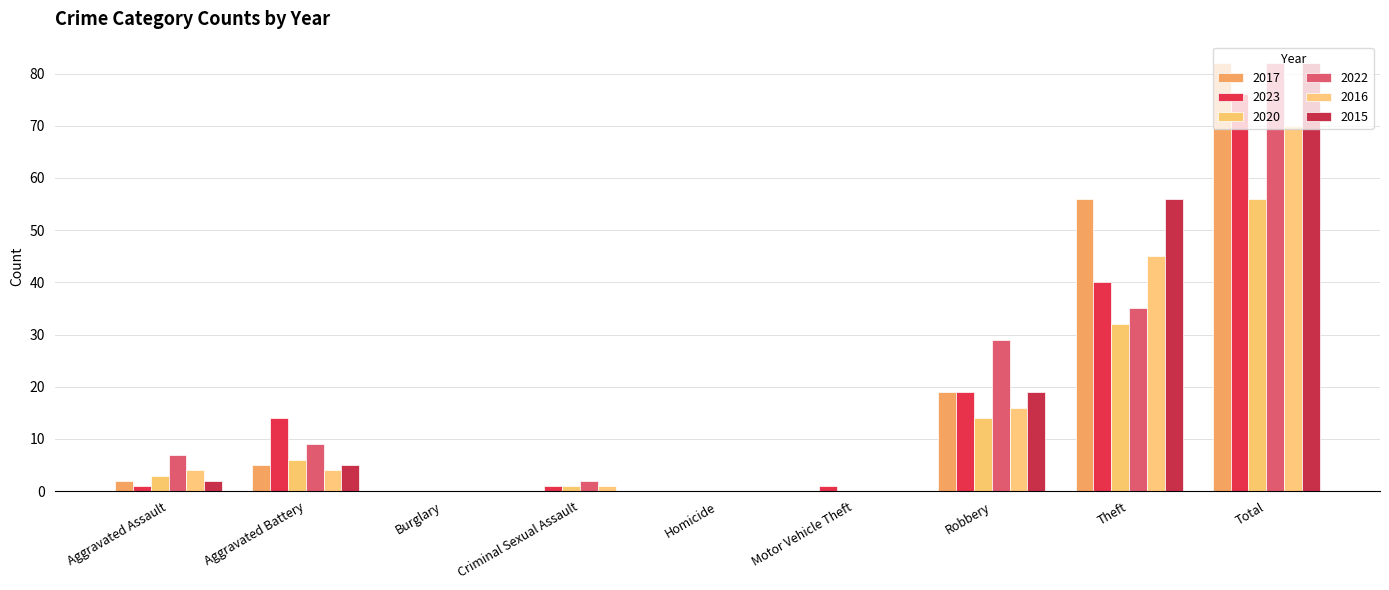

List the labels in order of 2023 value, largest first.

Total, Theft, Robbery, Aggravated Battery, Aggravated Assault, Criminal Sexual Assault, Motor Vehicle Theft, Burglary, Homicide